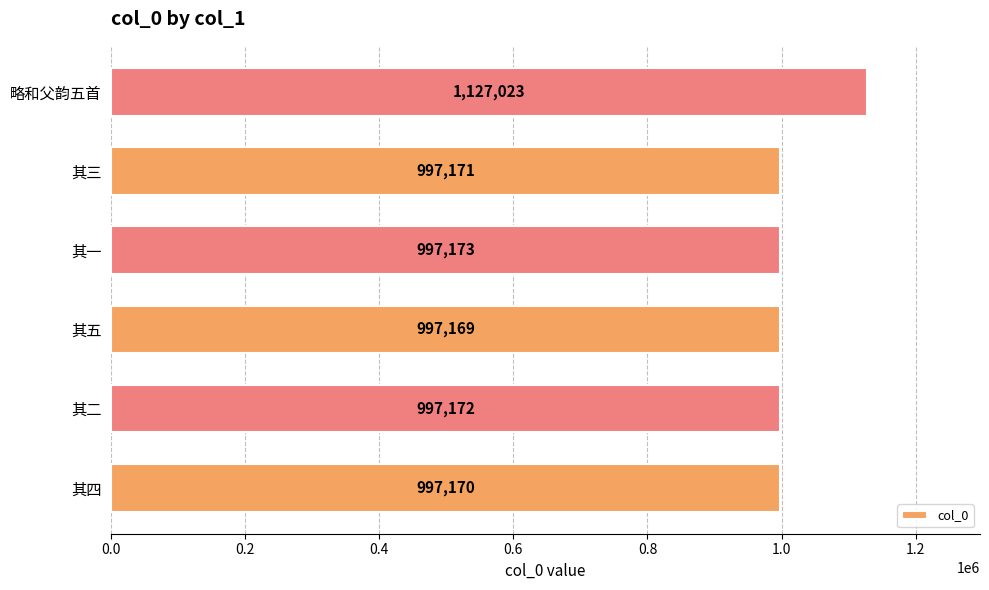

Which has a higher value, 其五 or 其二?

其二